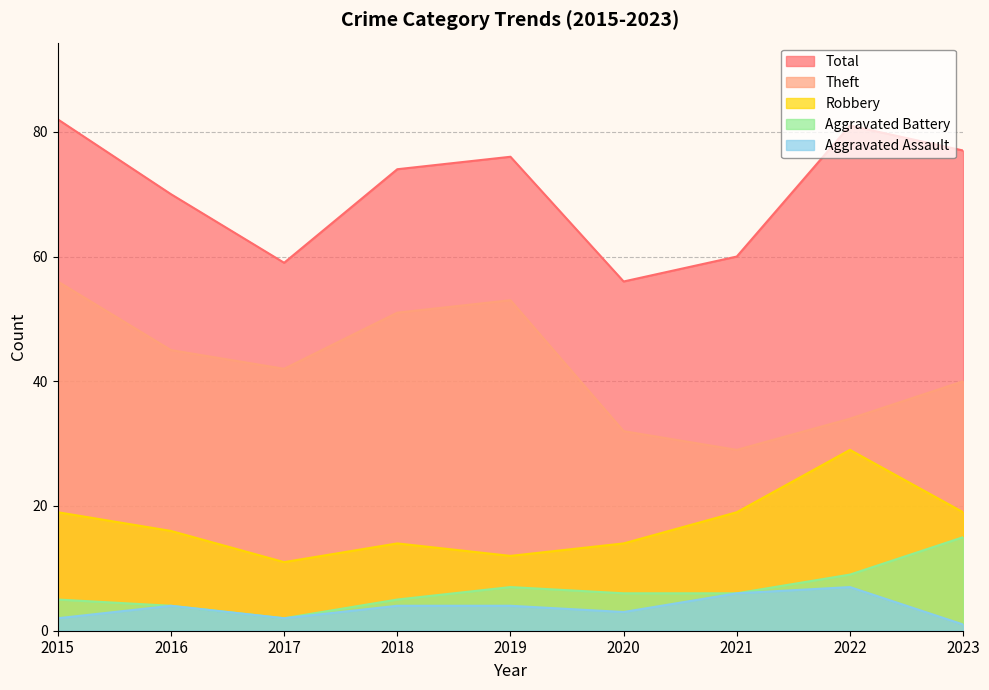

What is the spread (max minus min) of values at 2017?

57